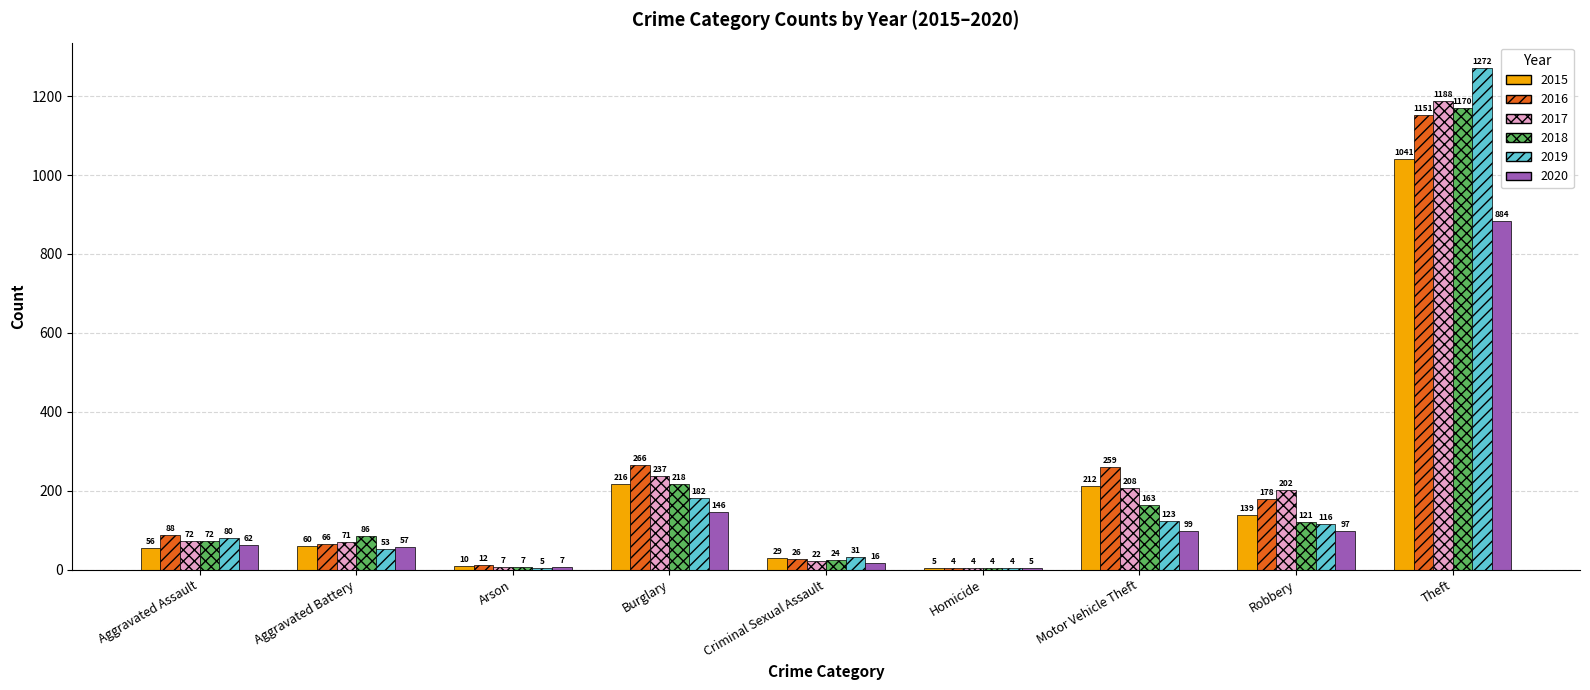

Reading right to left, list all the values displayed in this chart.

2015: Theft=1041	Robbery=139	Motor Vehicle Theft=212	Homicide=5	Criminal Sexual Assault=29	Burglary=216	Arson=10	Aggravated Battery=60	Aggravated Assault=56
2016: Theft=1151	Robbery=178	Motor Vehicle Theft=259	Homicide=4	Criminal Sexual Assault=26	Burglary=266	Arson=12	Aggravated Battery=66	Aggravated Assault=88
2017: Theft=1188	Robbery=202	Motor Vehicle Theft=208	Homicide=4	Criminal Sexual Assault=22	Burglary=237	Arson=7	Aggravated Battery=71	Aggravated Assault=72
2018: Theft=1170	Robbery=121	Motor Vehicle Theft=163	Homicide=4	Criminal Sexual Assault=24	Burglary=218	Arson=7	Aggravated Battery=86	Aggravated Assault=72
2019: Theft=1272	Robbery=116	Motor Vehicle Theft=123	Homicide=4	Criminal Sexual Assault=31	Burglary=182	Arson=5	Aggravated Battery=53	Aggravated Assault=80
2020: Theft=884	Robbery=97	Motor Vehicle Theft=99	Homicide=5	Criminal Sexual Assault=16	Burglary=146	Arson=7	Aggravated Battery=57	Aggravated Assault=62